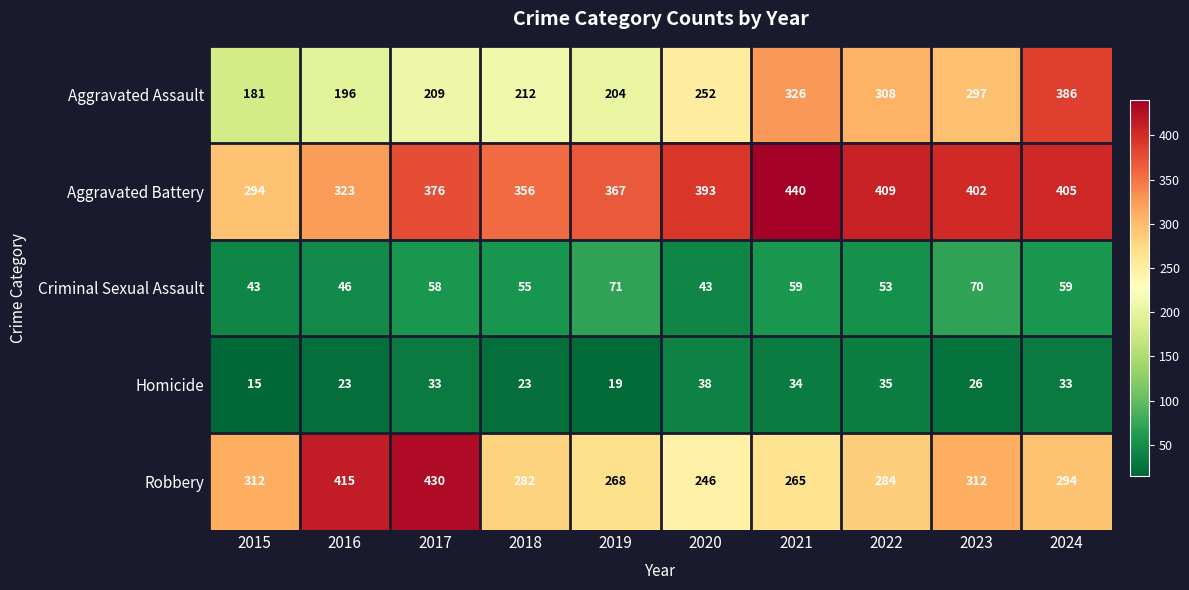

List the series in order of their peak value, highest first.

Aggravated Battery, Robbery, Aggravated Assault, Criminal Sexual Assault, Homicide